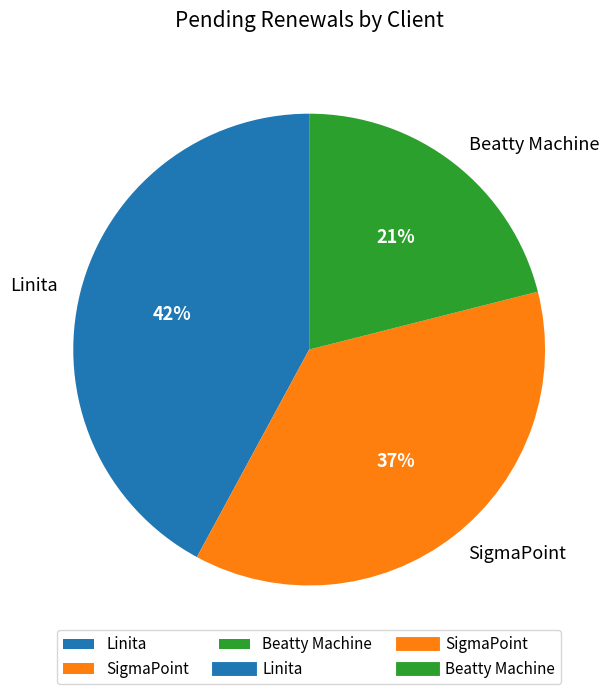

The Beatty Machine slice represents 21% of the pie. True or false?

True